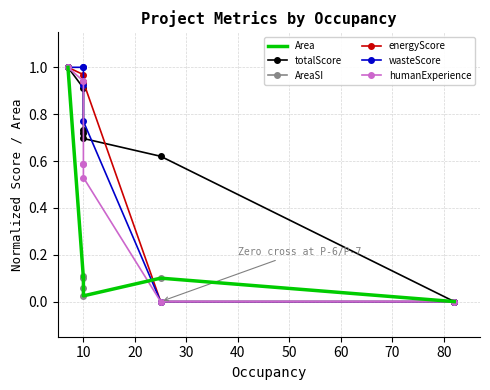

What is the sum of the energyScore values at 10 and 40?

1.9